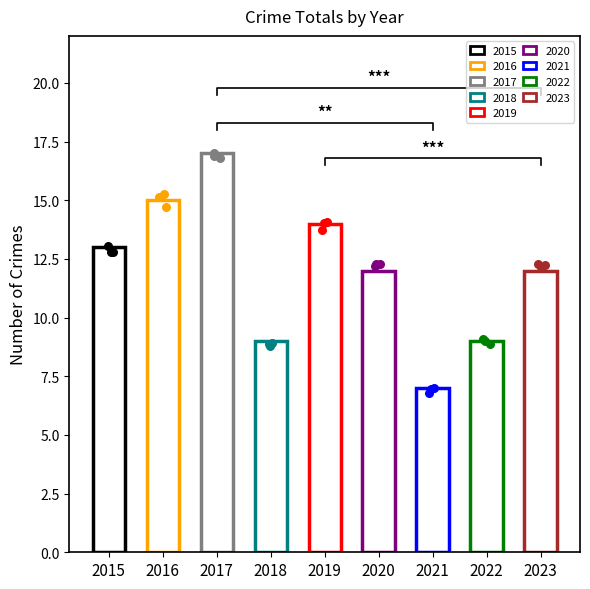

Between 2015 and 2017, which is larger?

2017